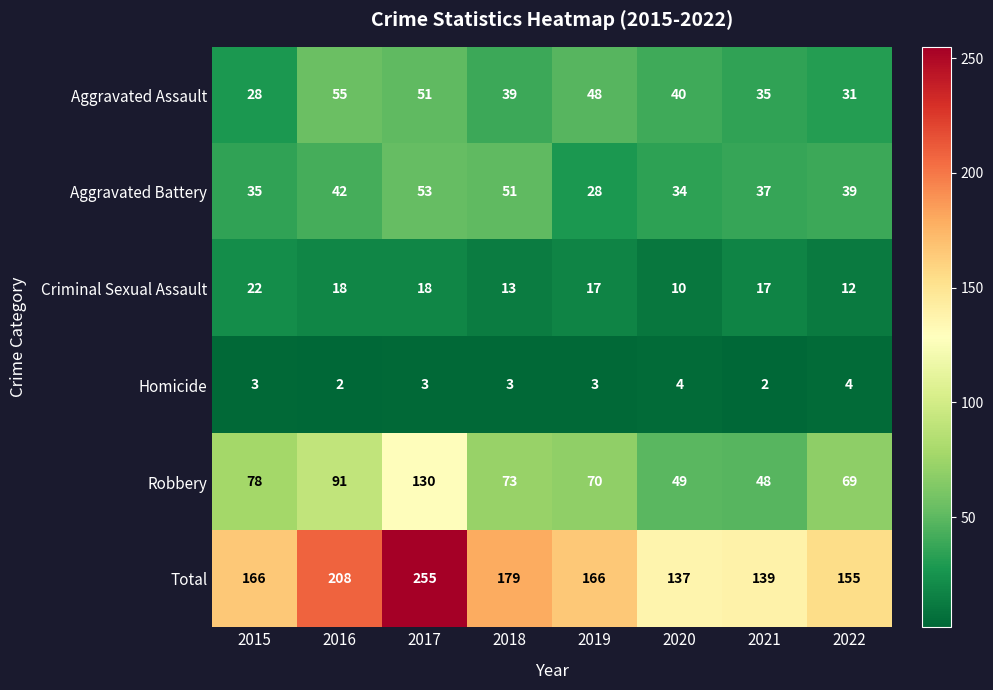

At which category does the chart reach its peak across all series?

2017